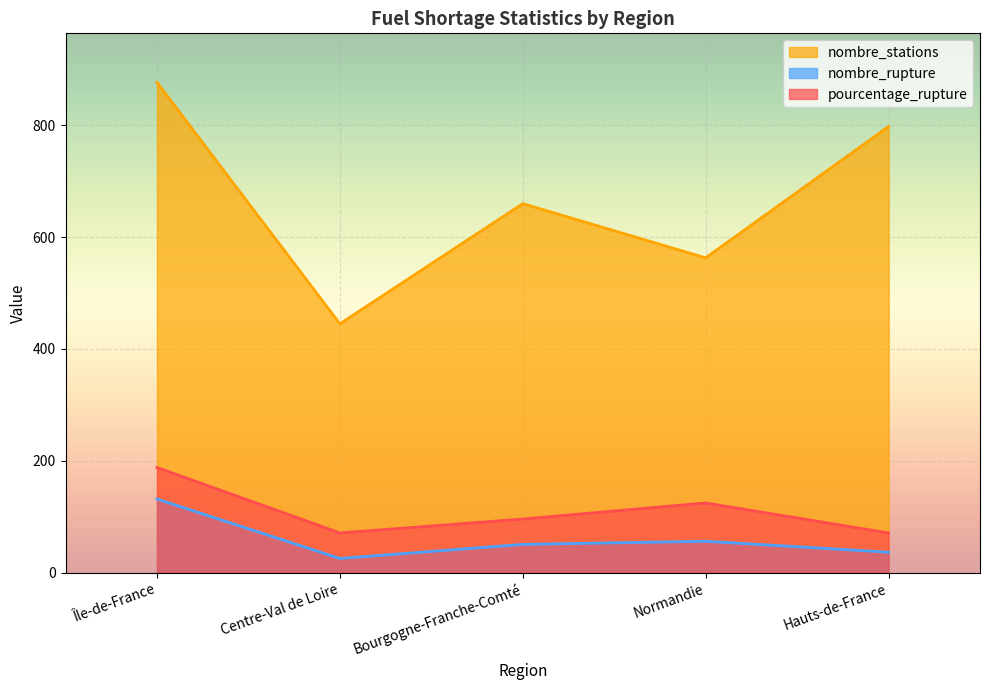

What is the value of the nombre_rupture point at the 1st from the left?

131.6